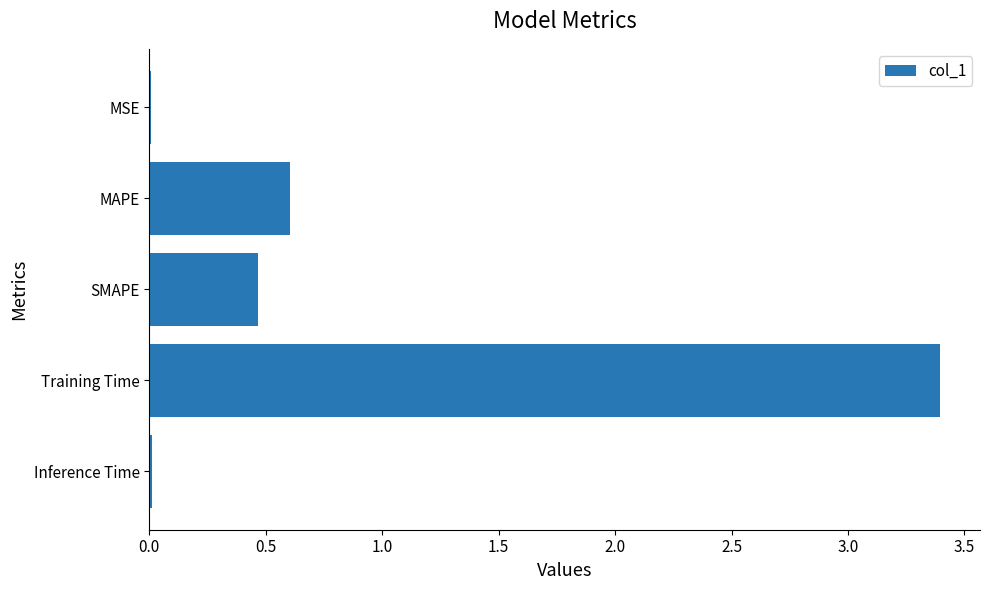

Is it true that the value at Training Time is 3.4?

True